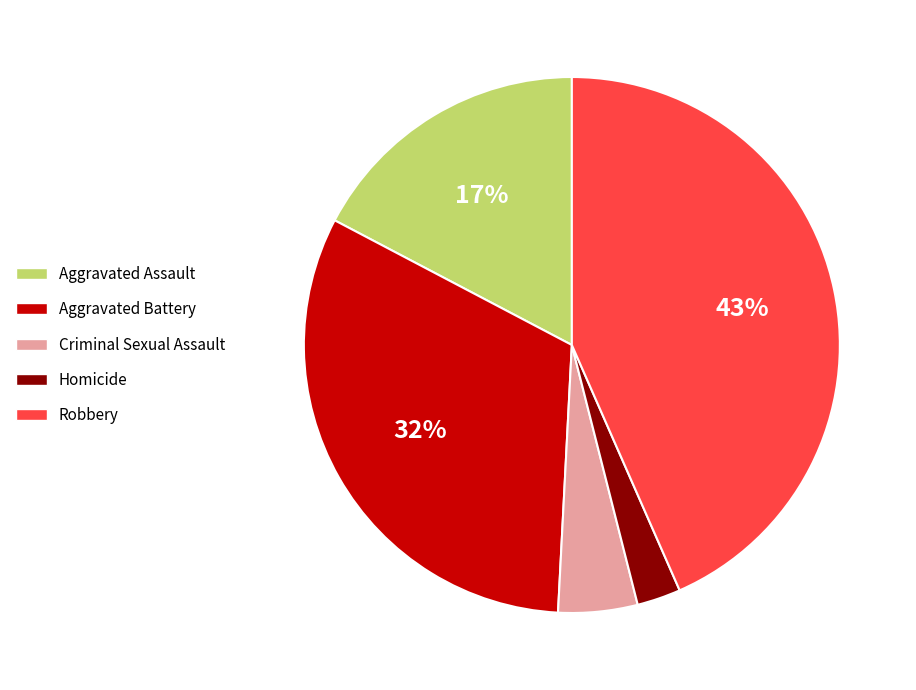

Rank the categories by value from highest to lowest.

Robbery, Aggravated Battery, Aggravated Assault, Criminal Sexual Assault, Homicide